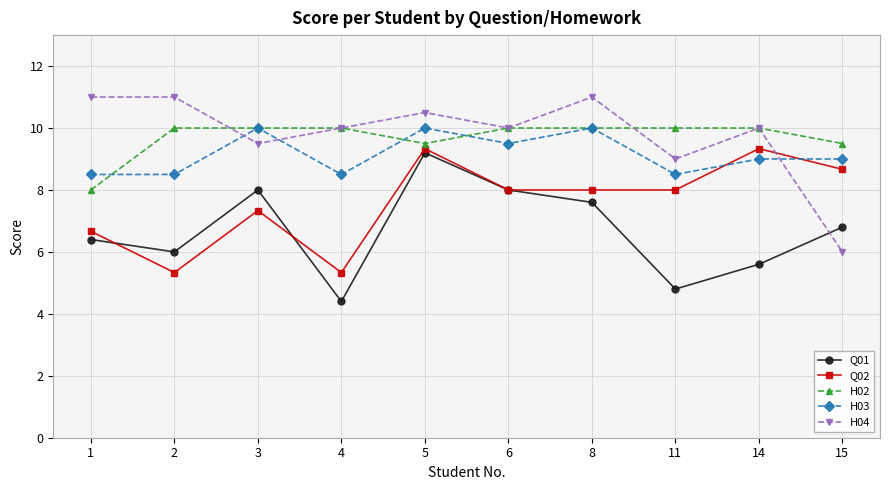

How many lines are shown in the chart?

5